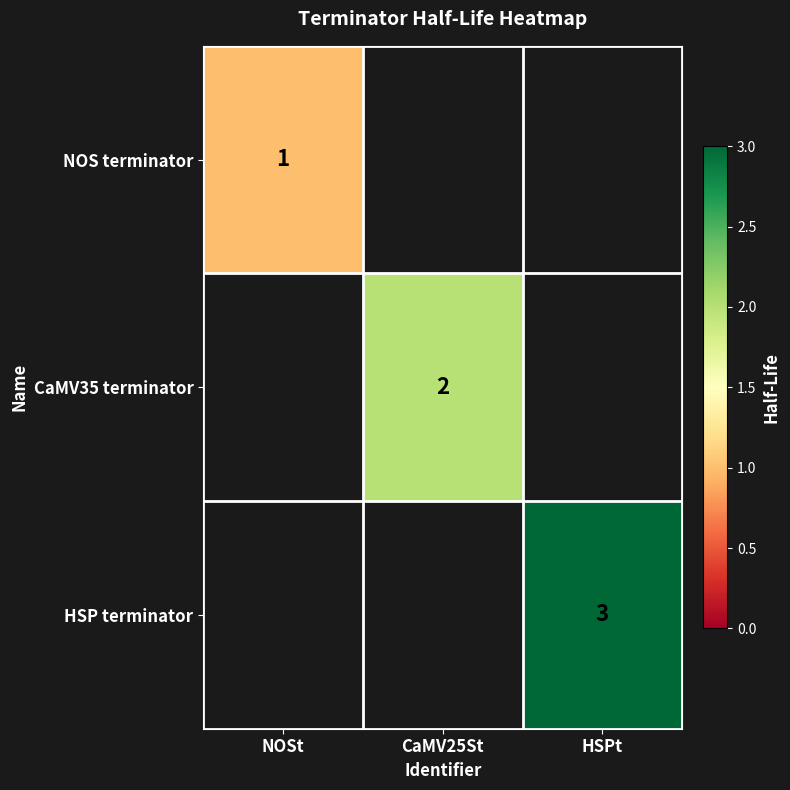

The value of CaMV35 terminator at CaMV25St is 1. True or false?

False